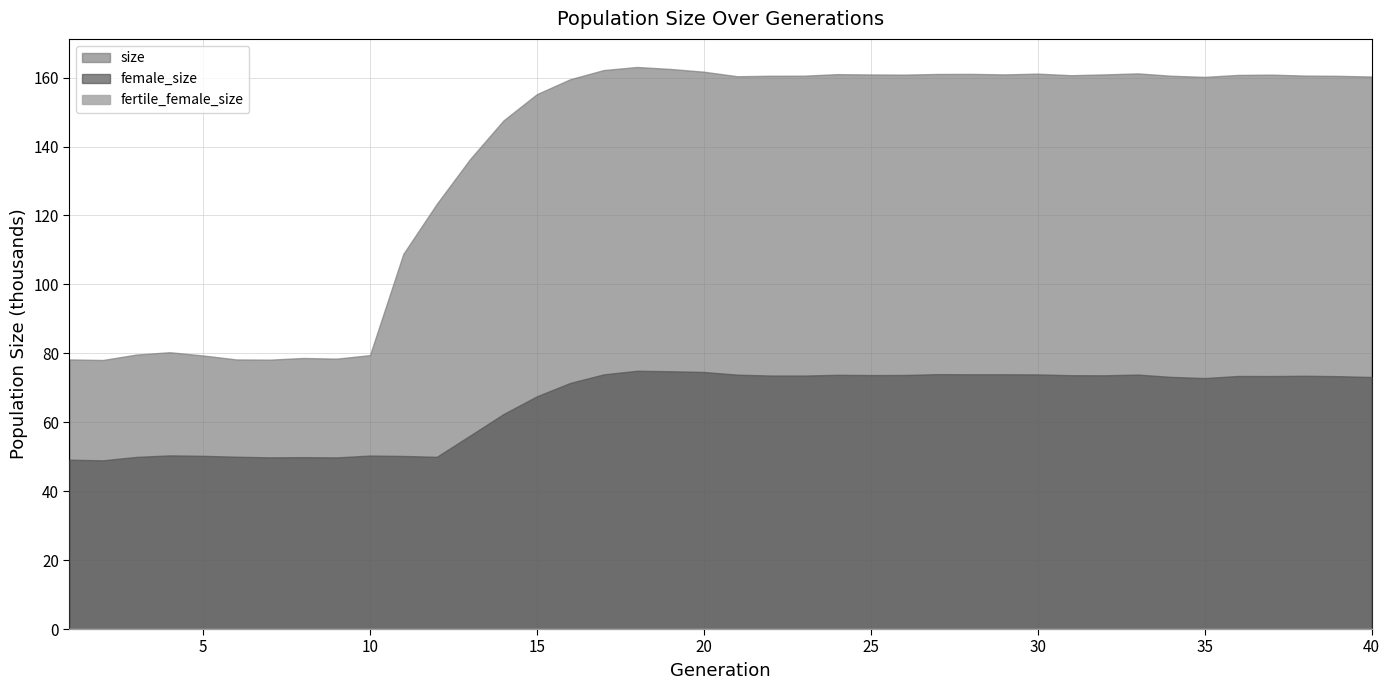

Rank the series by their maximum value, from highest to lowest.

size, female_size, fertile_female_size